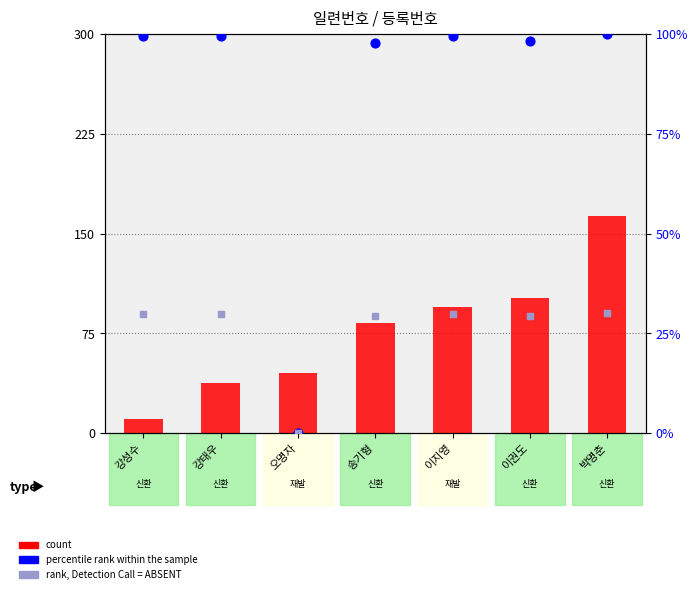

At which category is the sum across all series the highest?

박명춘